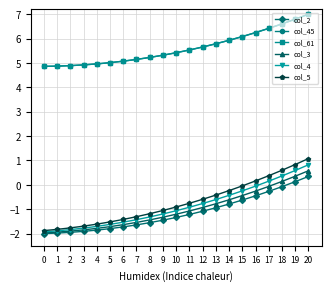

The value of col_61 at 7 is 1.3. True or false?

False